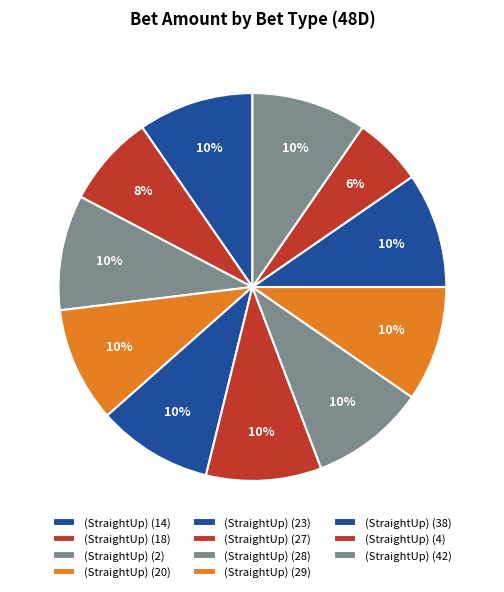

Which slice is the smallest?

(StraightUp) (4)